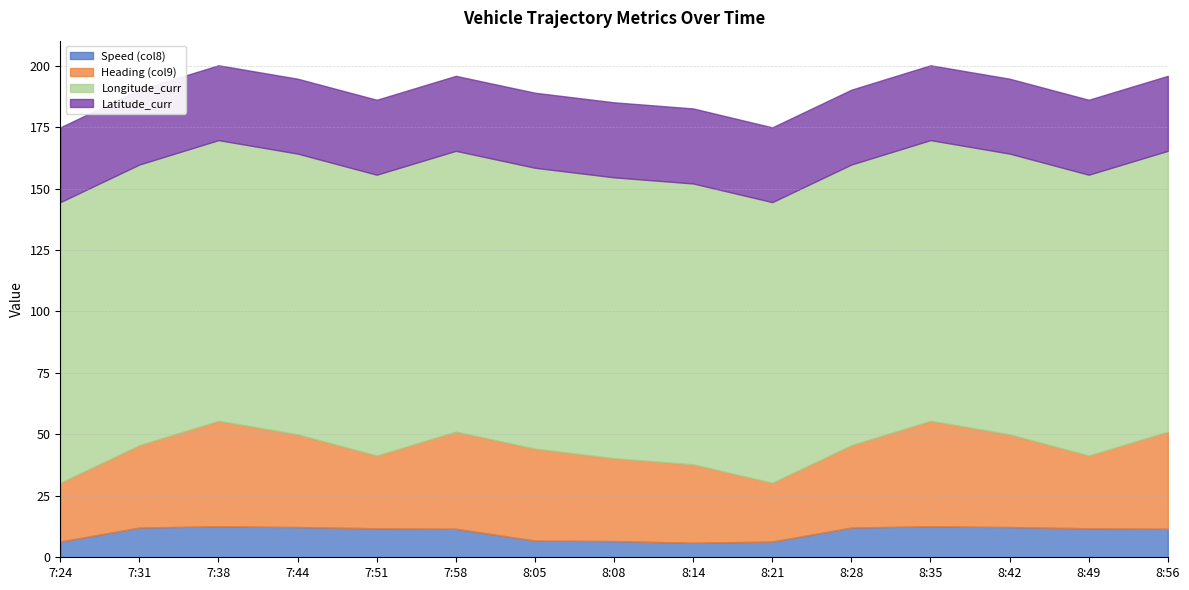

The Latitude_curr series shows 30.5 at 7:38. True or false?

True